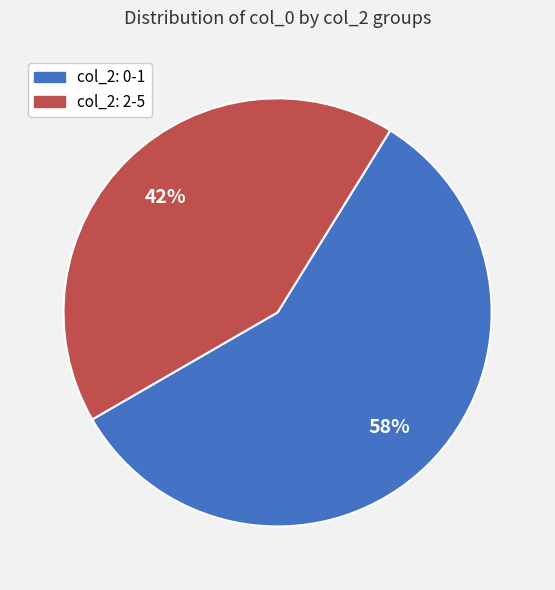

To the nearest percent, what is the difference between the largest and smallest slice percentages?

16%